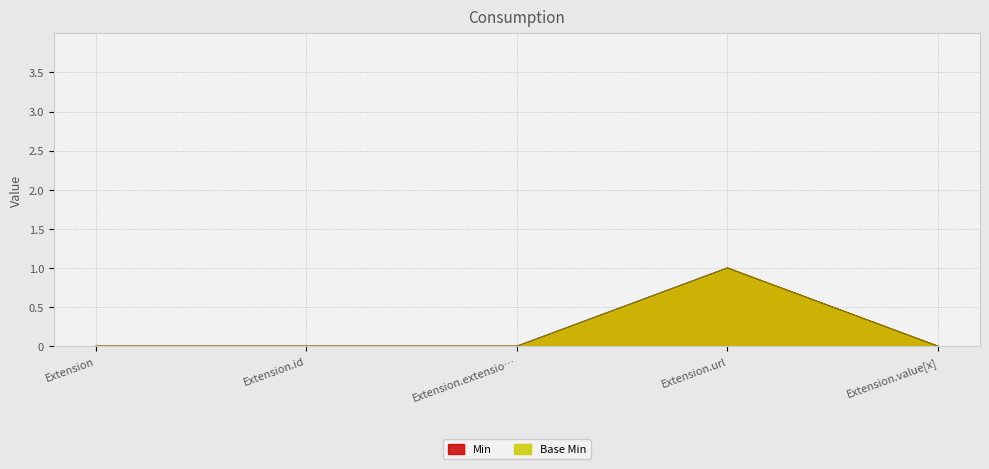

List the labels in order of Base Min value, largest first.

Extension.url, Extension, Extension.id, Extension.extensio…, Extension.value[x]